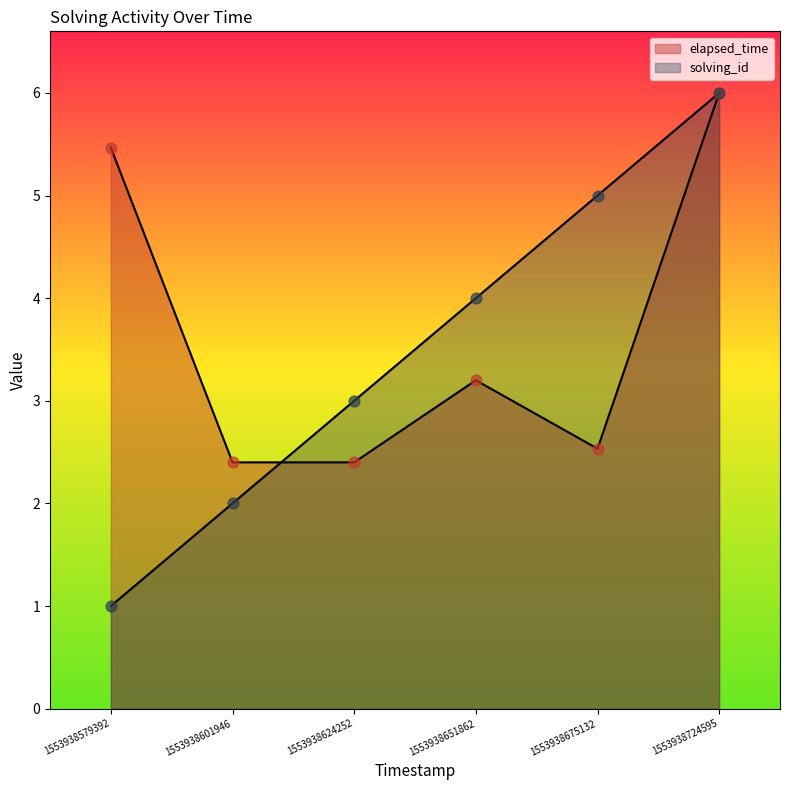

At how many categories does at least one series exceed 5?

2